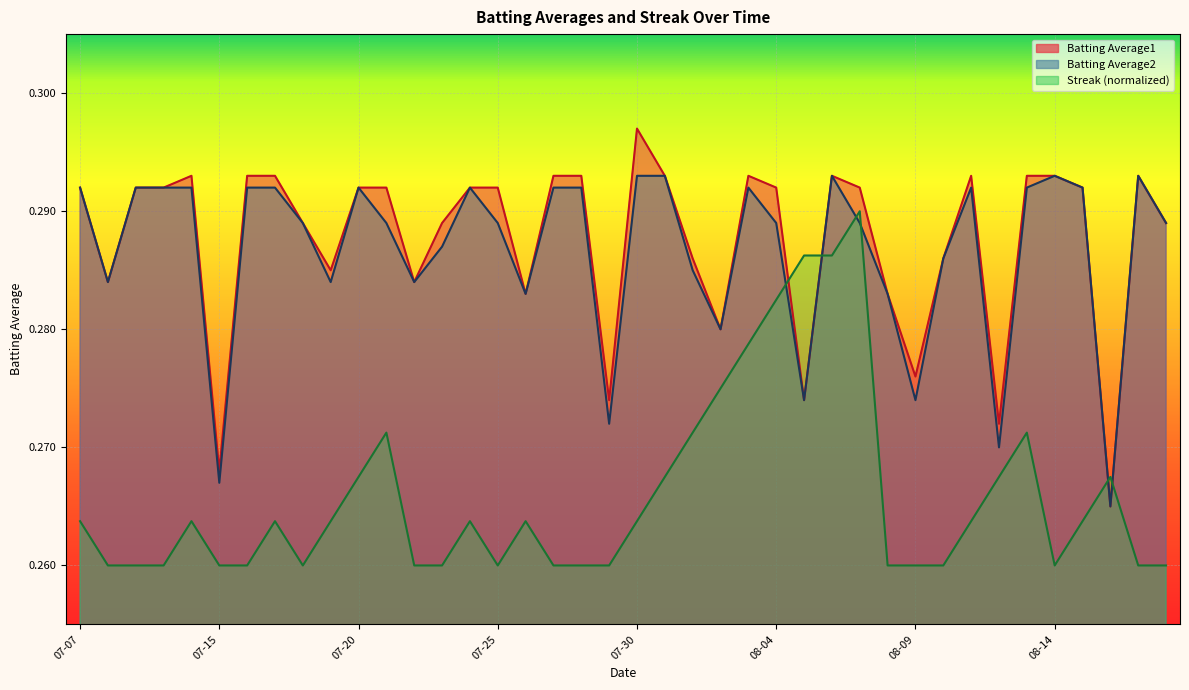

In Streak, how many points are higher than both neighbors (excluding endpoints)?

8